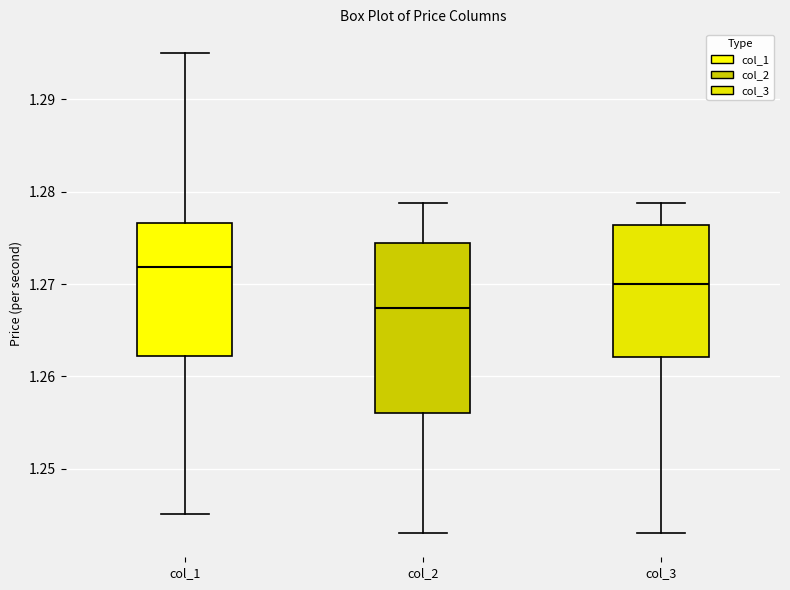

Which box has the lowest median line?

col_2